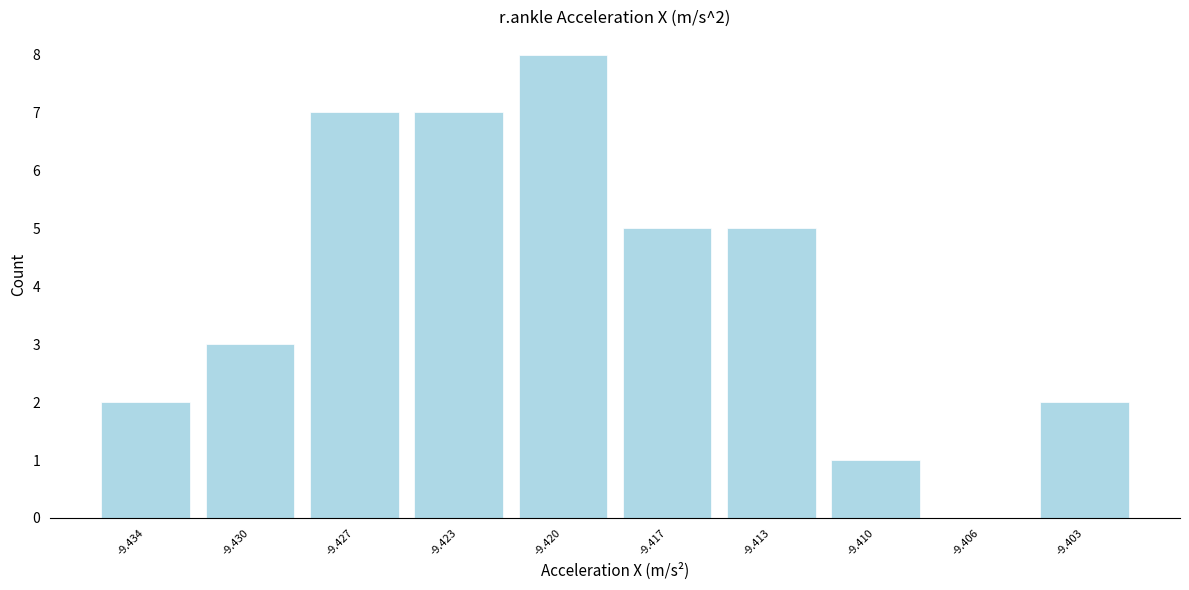

Reading right to left, what are all the values shown in this chart?

-9.403=2	-9.406=0	-9.410=1	-9.413=5	-9.417=5	-9.420=8	-9.423=7	-9.427=7	-9.430=3	-9.434=2